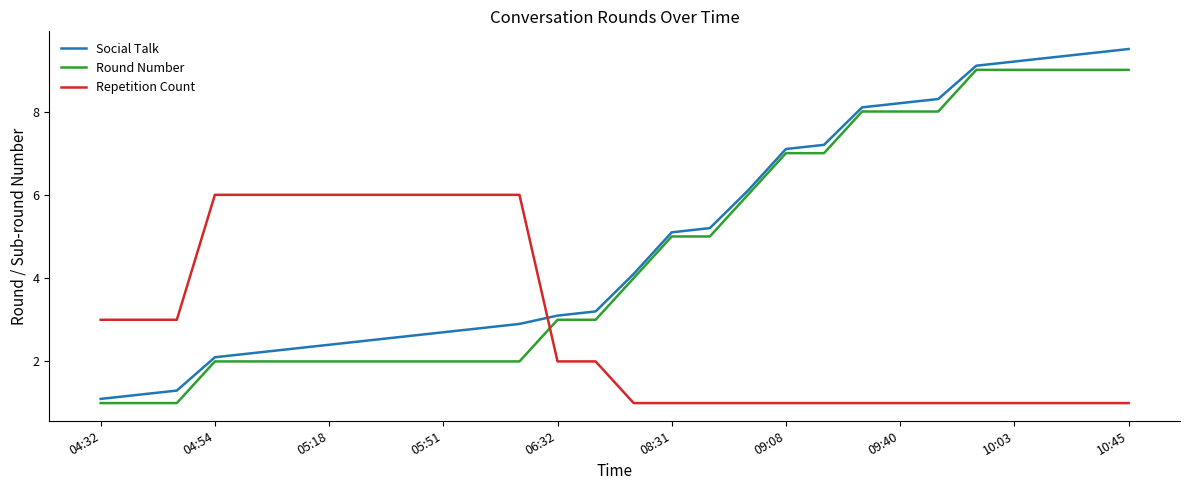

What is the smallest value displayed?

1.0